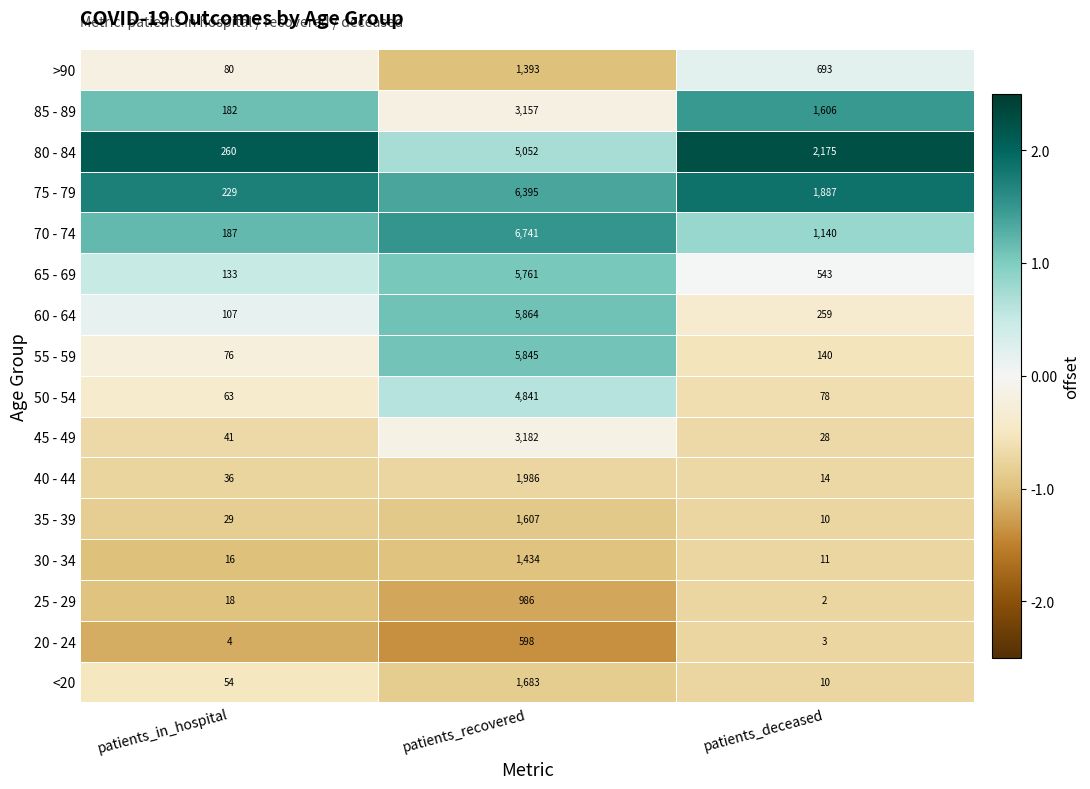

Which series changed the most between patients_in_hospital and patients_deceased?

80 - 84